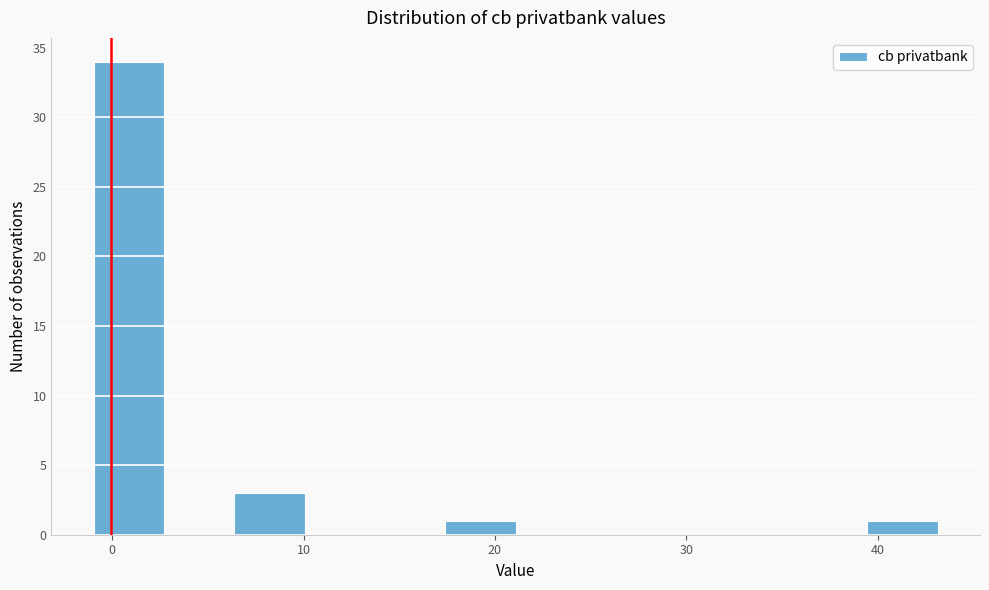

Around what value on the x-axis is the tallest bar? Give the approximate position of its centre, as read against the axis.

1